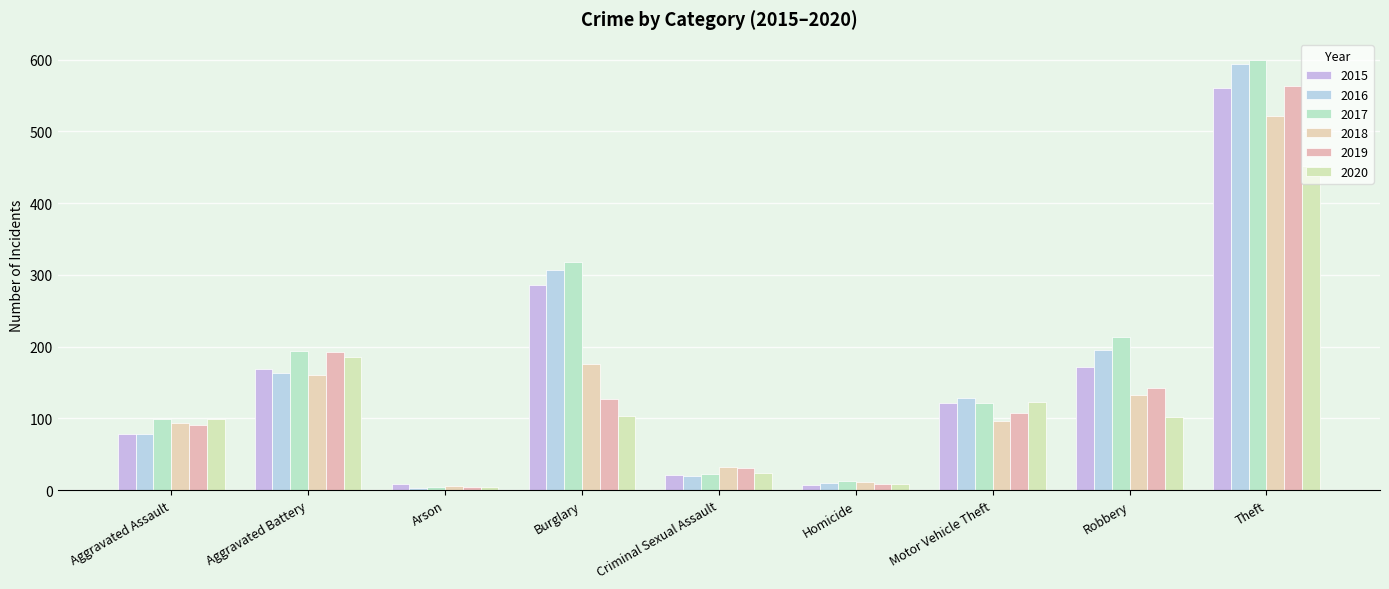

Which series has the largest range (max minus min)?

2017